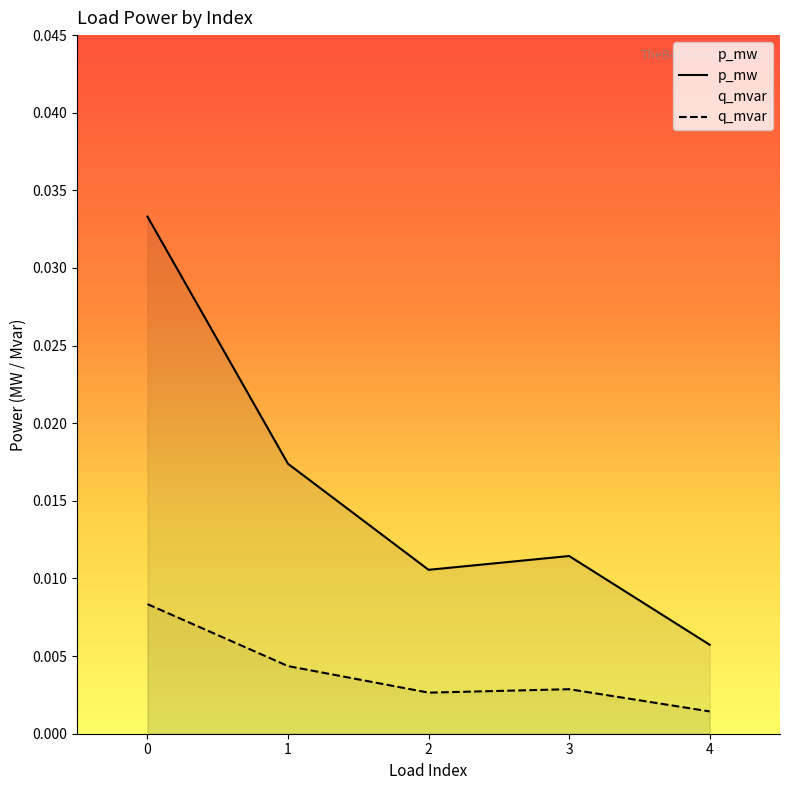

How many interior local peaks does the p_mw series have?

1